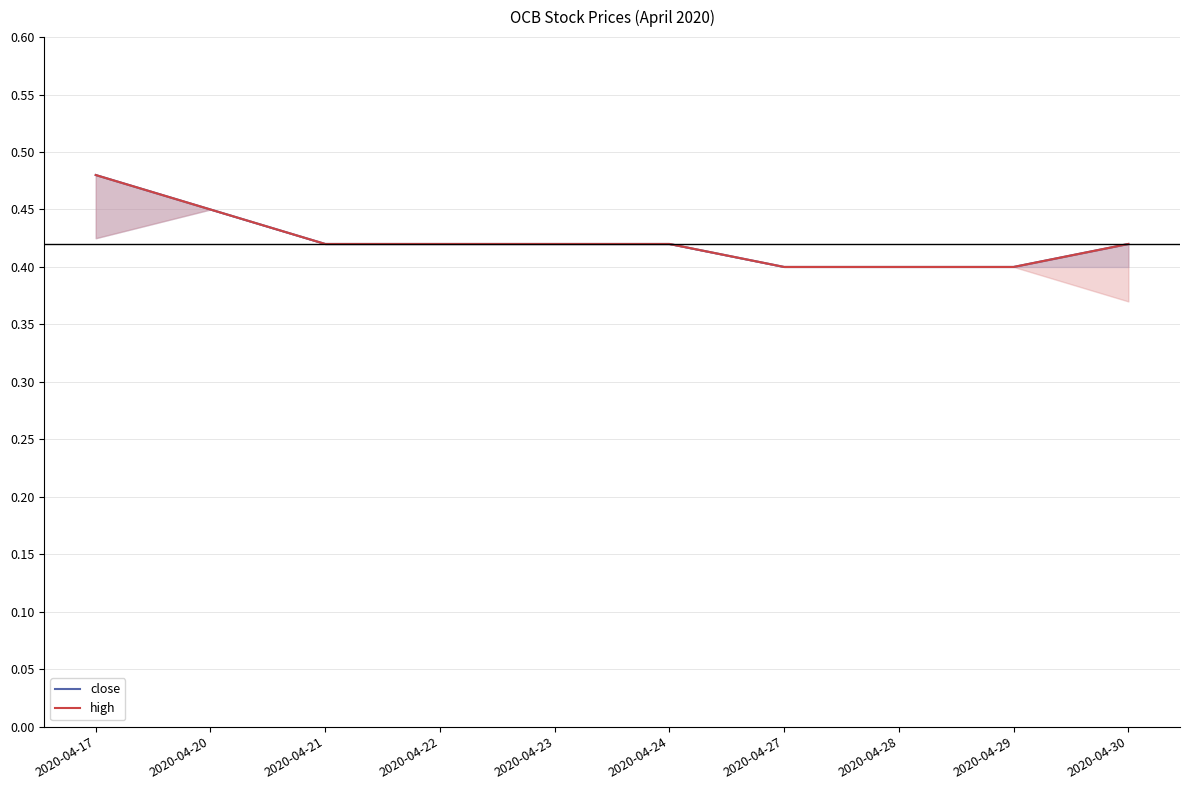

True or false: high has a value of 0.6 at 2020-04-24.

False